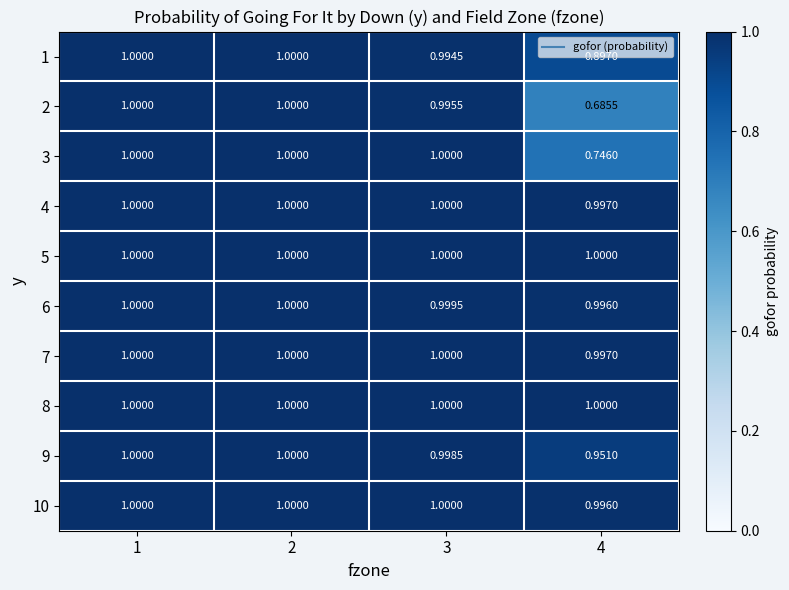

What is the maximum value shown in the chart?

1.0